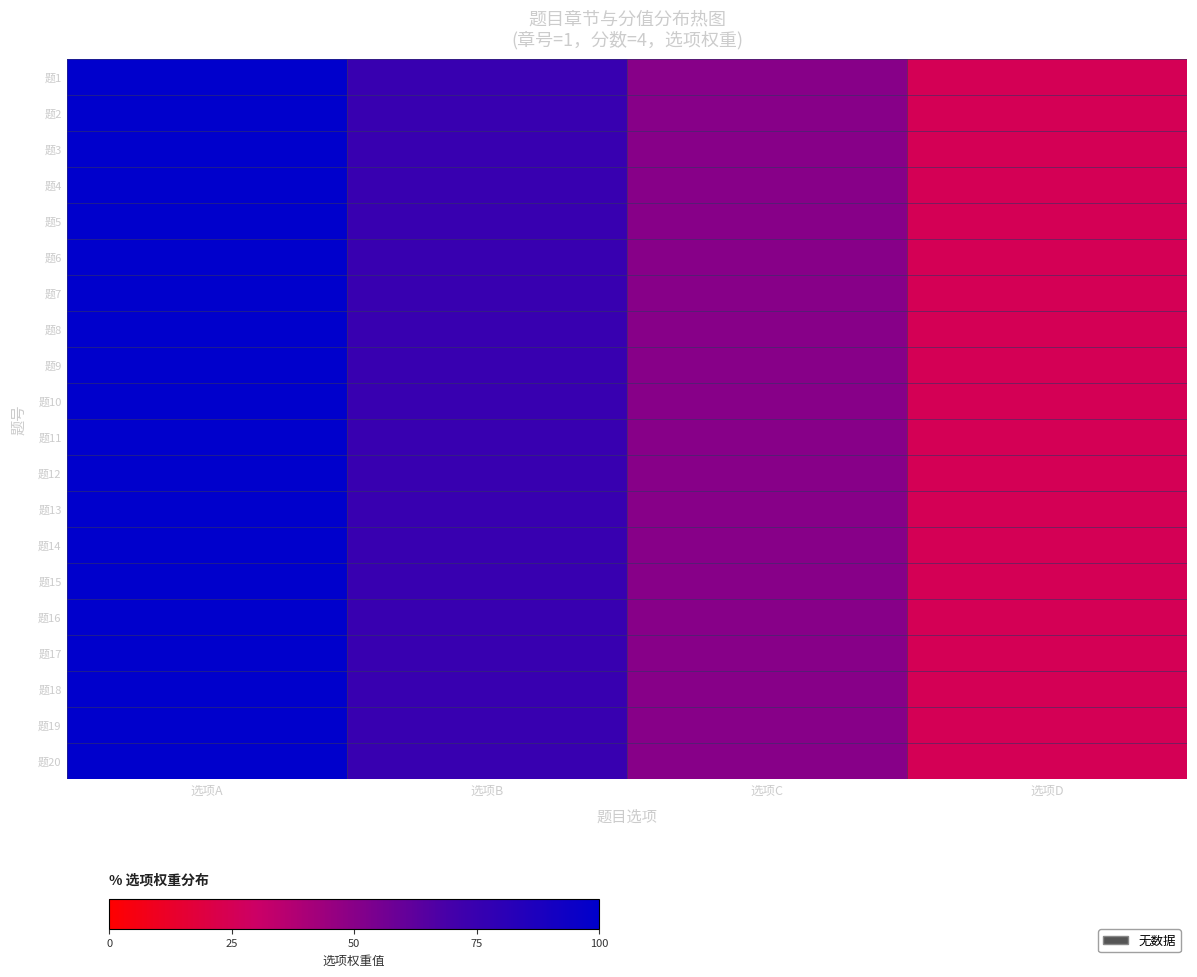

Rank the series at 选项B from lowest to highest value.

题1, 题2, 题3, 题4, 题5, 题6, 题7, 题8, 题9, 题10, 题11, 题12, 题13, 题14, 题15, 题16, 题17, 题18, 题19, 题20